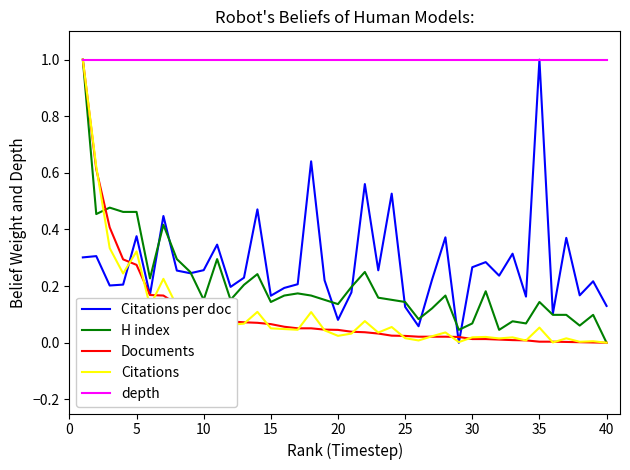

True or false: Documents and Citations intersect in this chart.

True